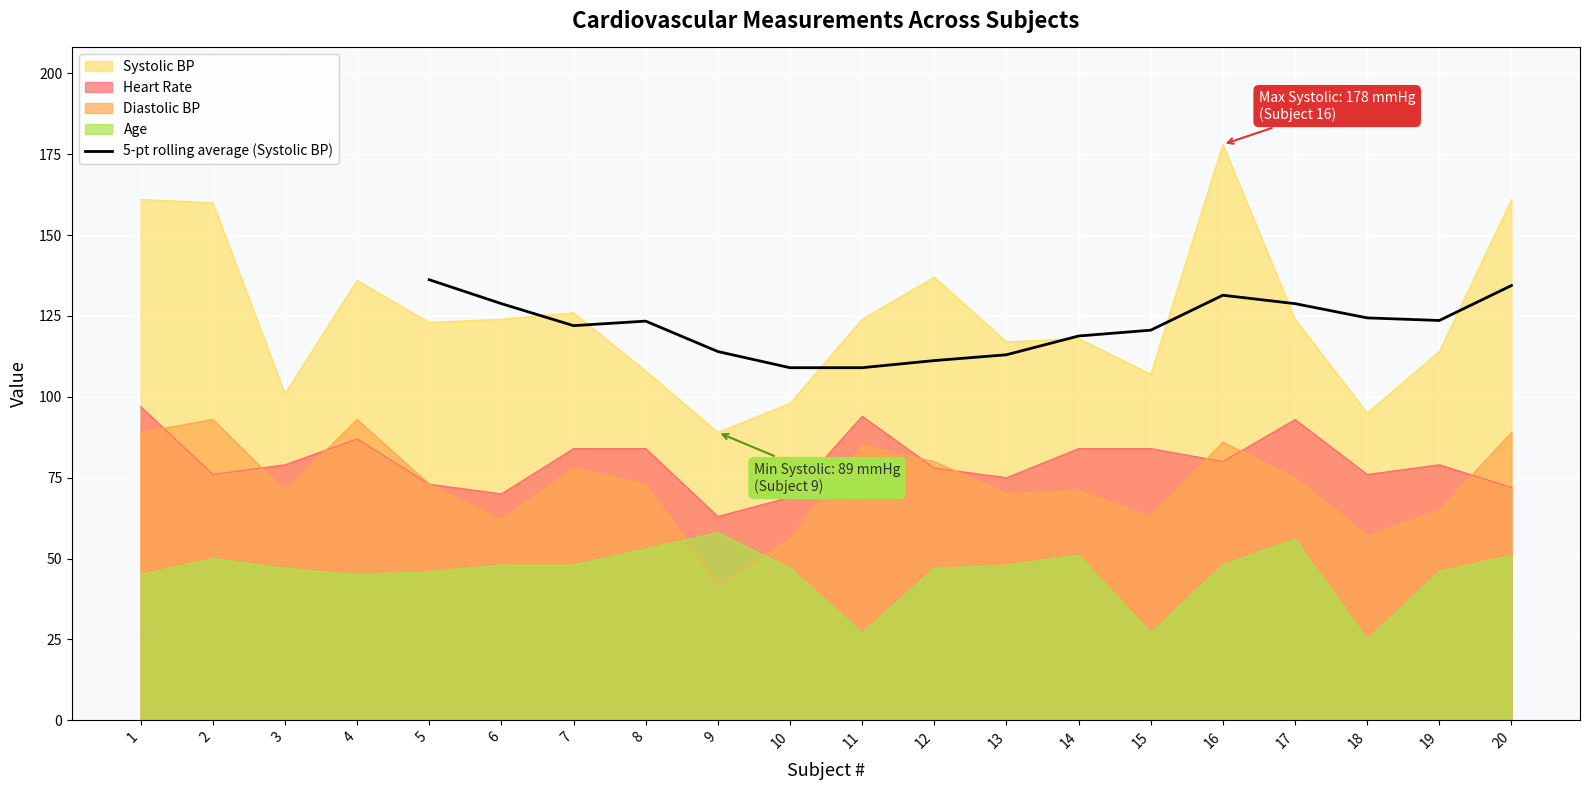

The 5-pt rolling average (Systolic BP) series shows 50.2 at 17. True or false?

False